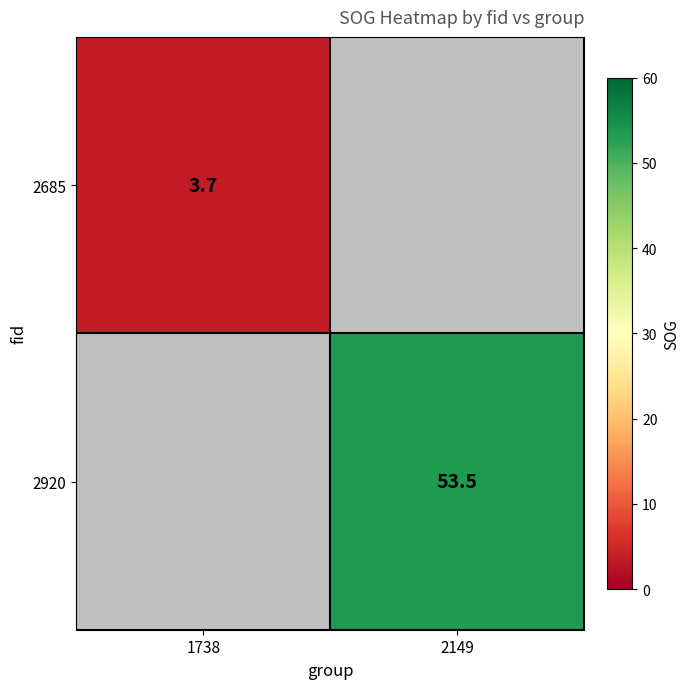

The value of 2685 at 1738 is 3.7. True or false?

True